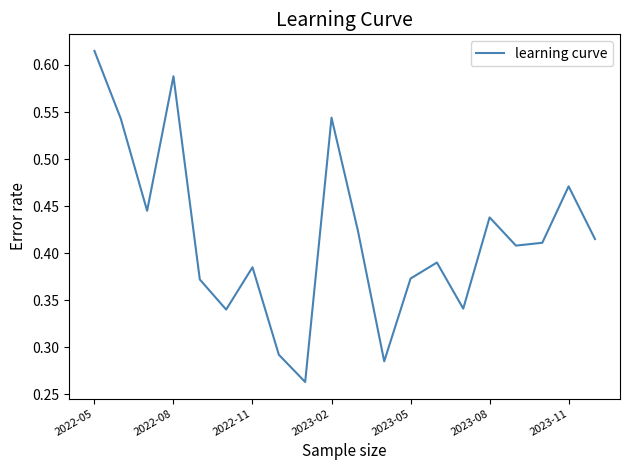

How many lines are shown in the chart?

1